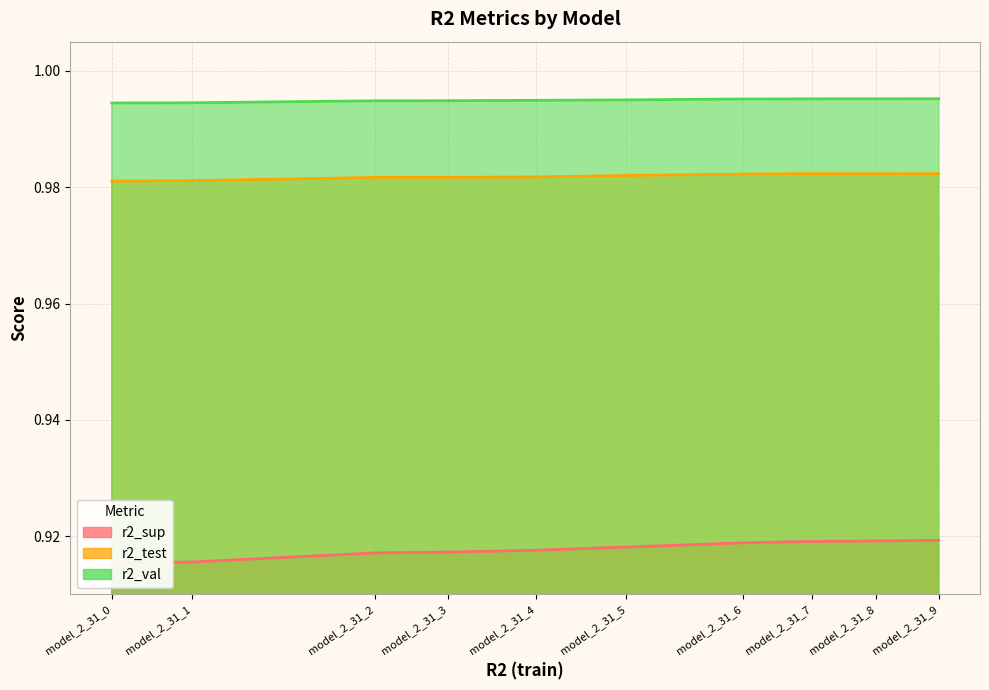

True or false: r2_sup has a value of 0.9 at model_2_31_5.

True